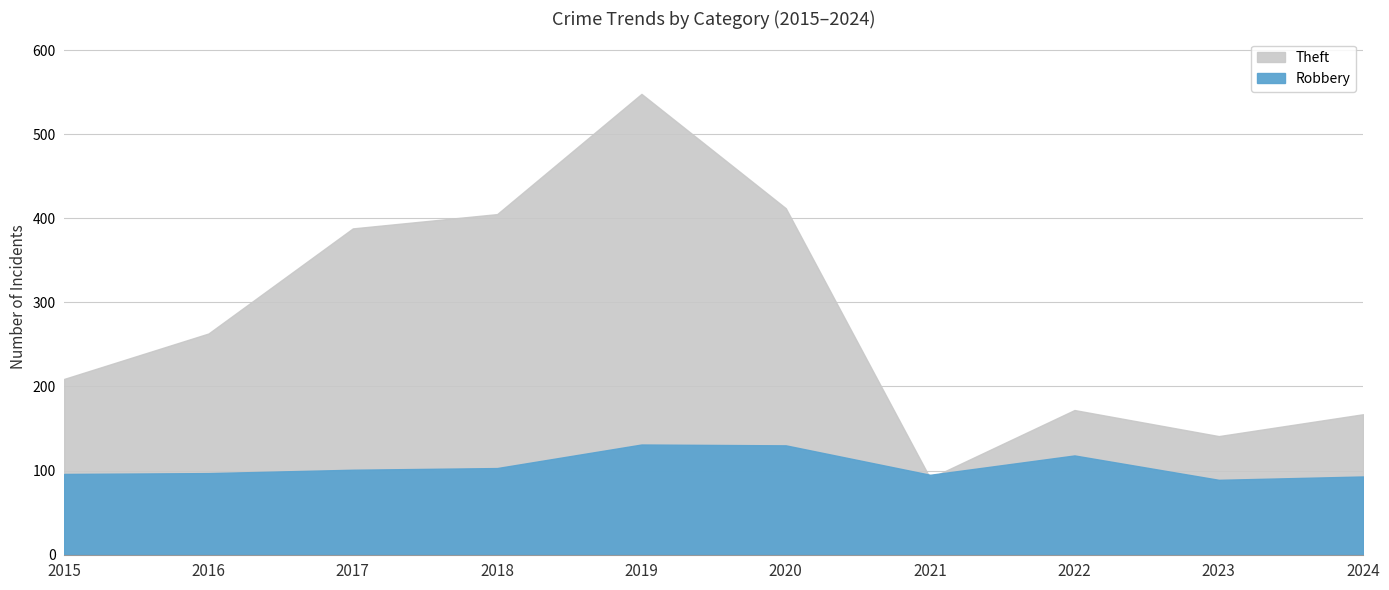

Read the Theft value at 2020, to the nearest 10.

410